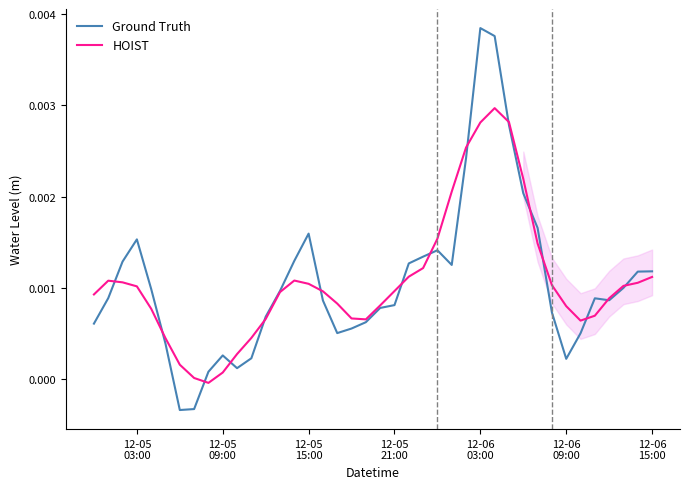

What are all the series names shown in the legend?

Ground Truth, HOIST